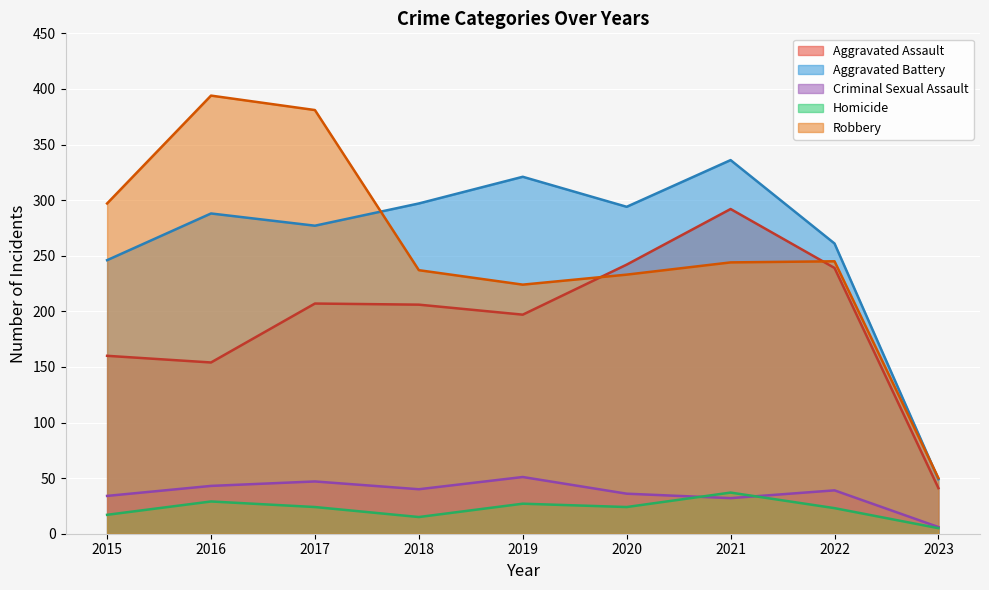

At which category does Aggravated Assault reach its first local peak?

2017